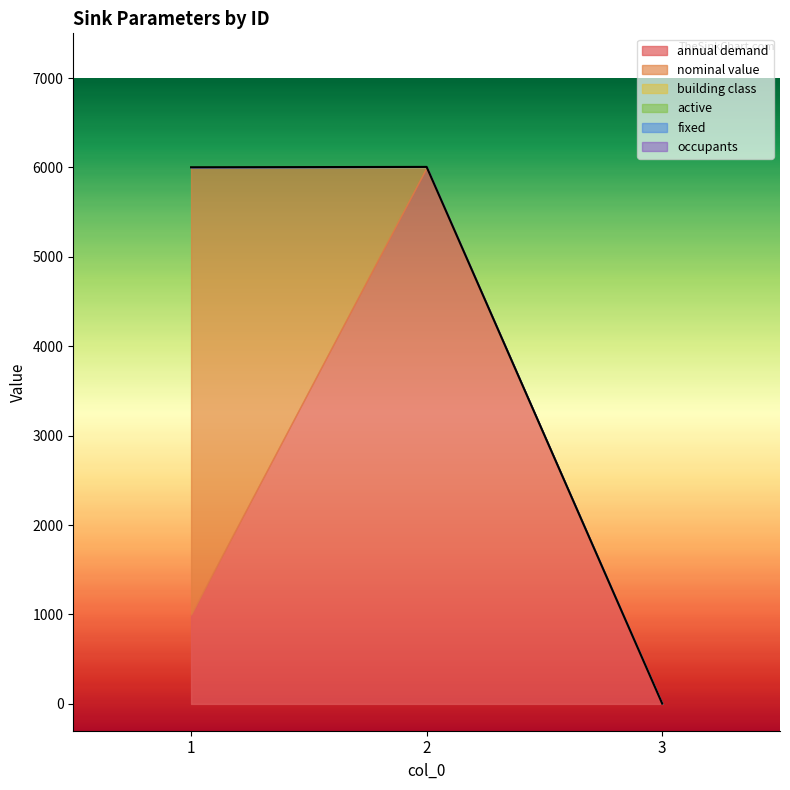

What is the sum of the annual demand values at 3 and 1?

1000